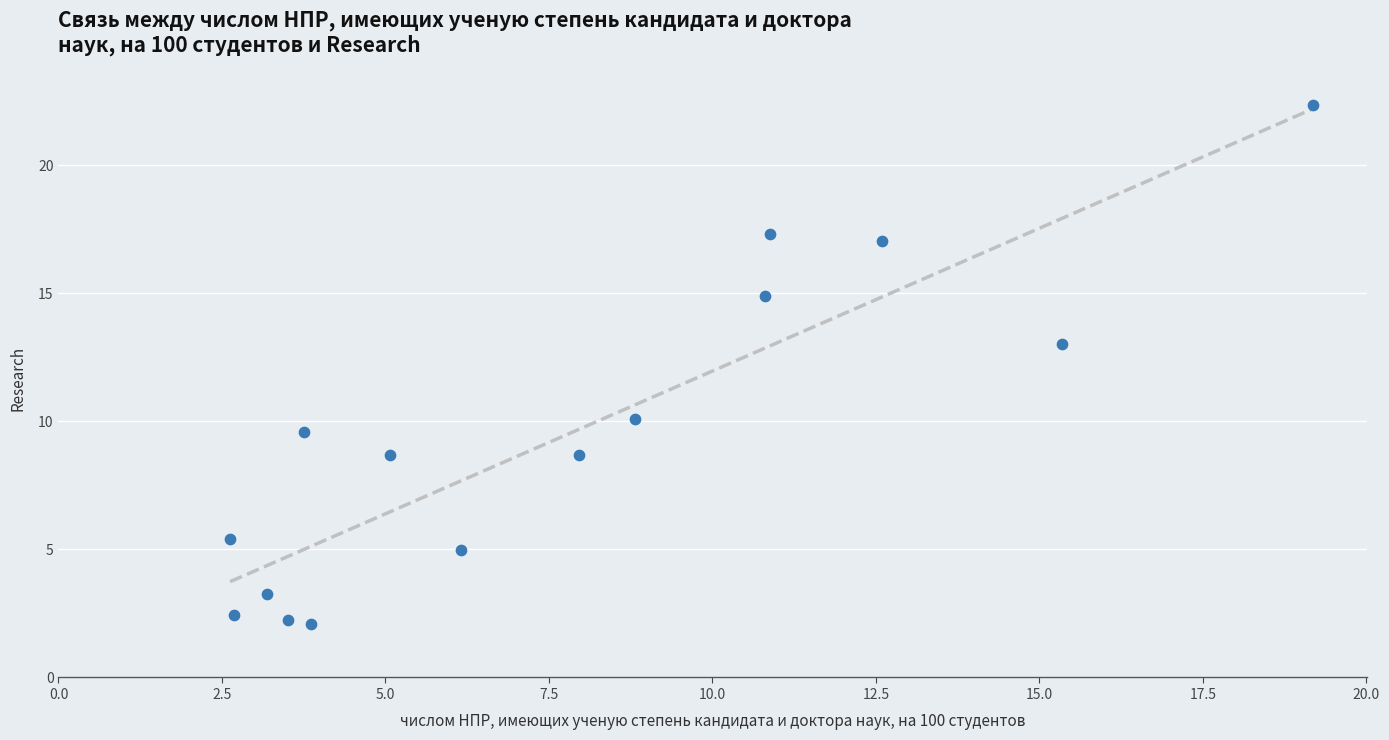

What Y value in the scatter plot is closest to 12?

13.0